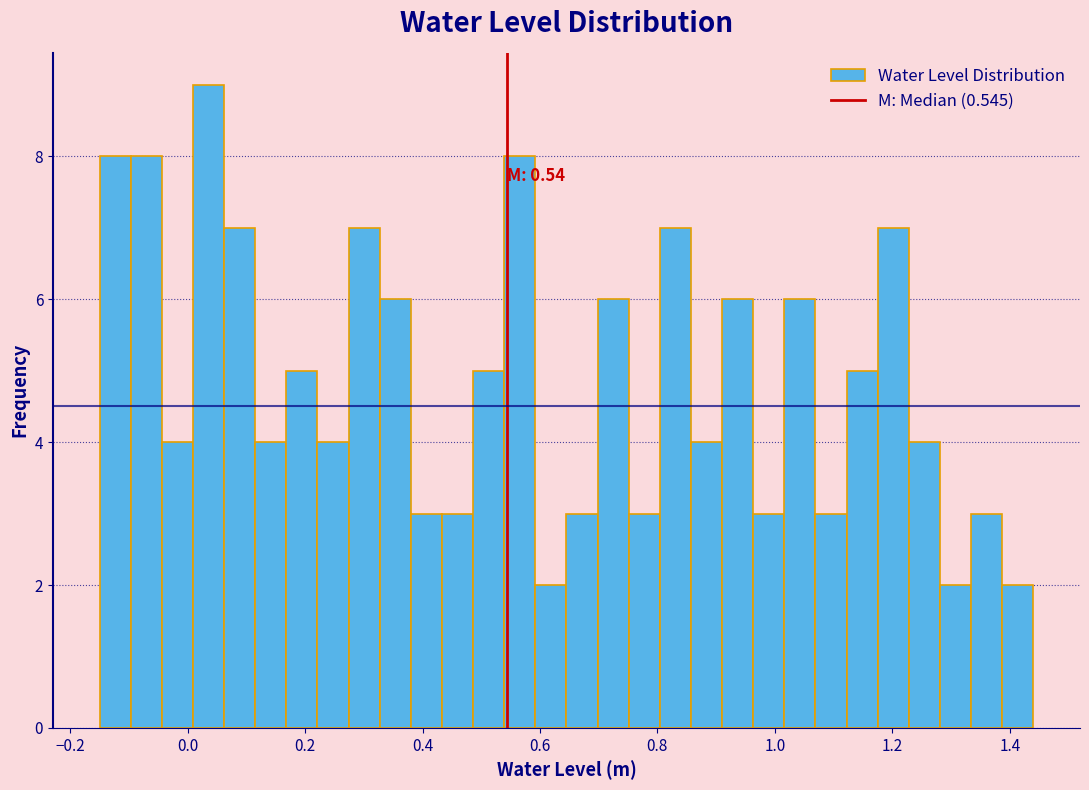

Read against the x-axis, roughly where is the centre of the tallest bar?

0.04